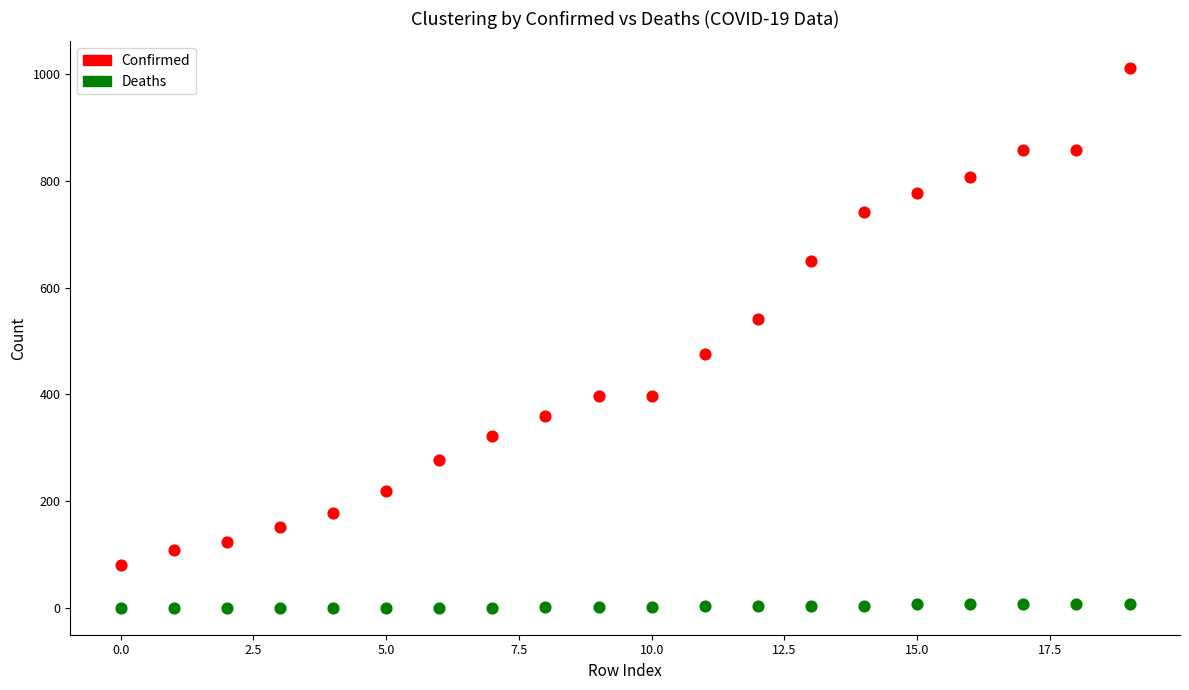

Which series contains the lowest Y value?

Deaths